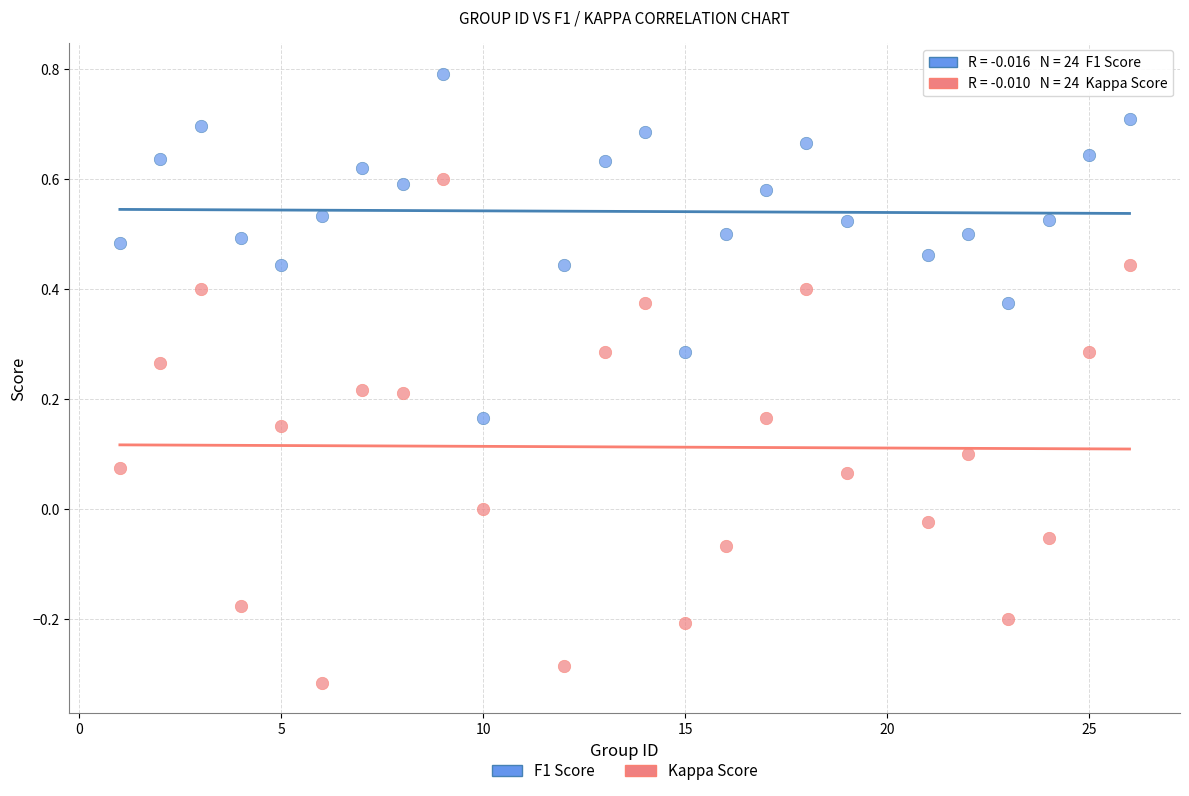

Which series contains the lowest Y value?

Kappa Score